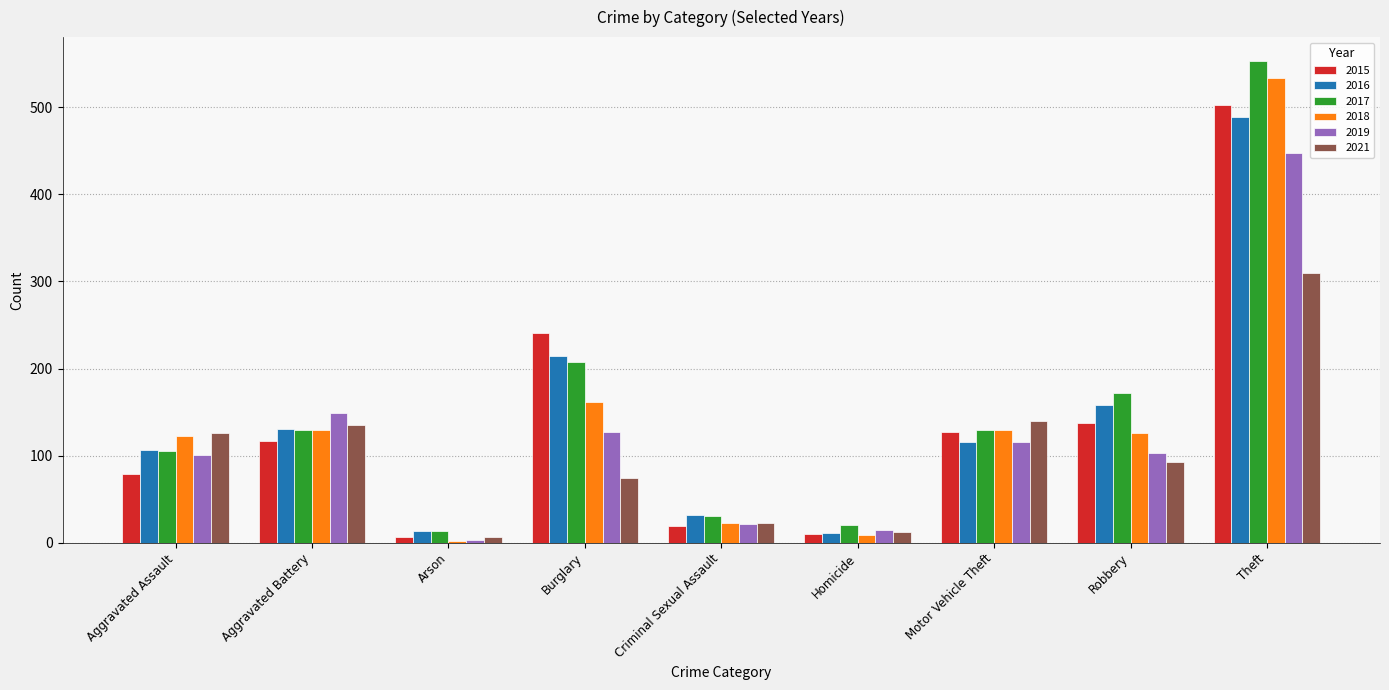

What is the lowest value of the 2017 series?

13